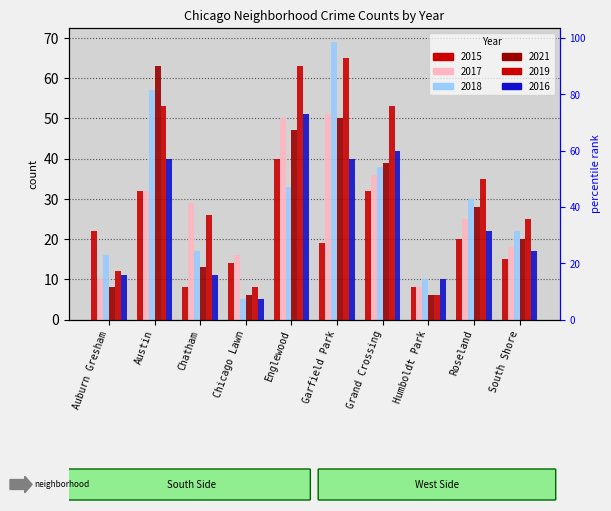

The 2021 series shows 50 at Garfield Park. True or false?

True